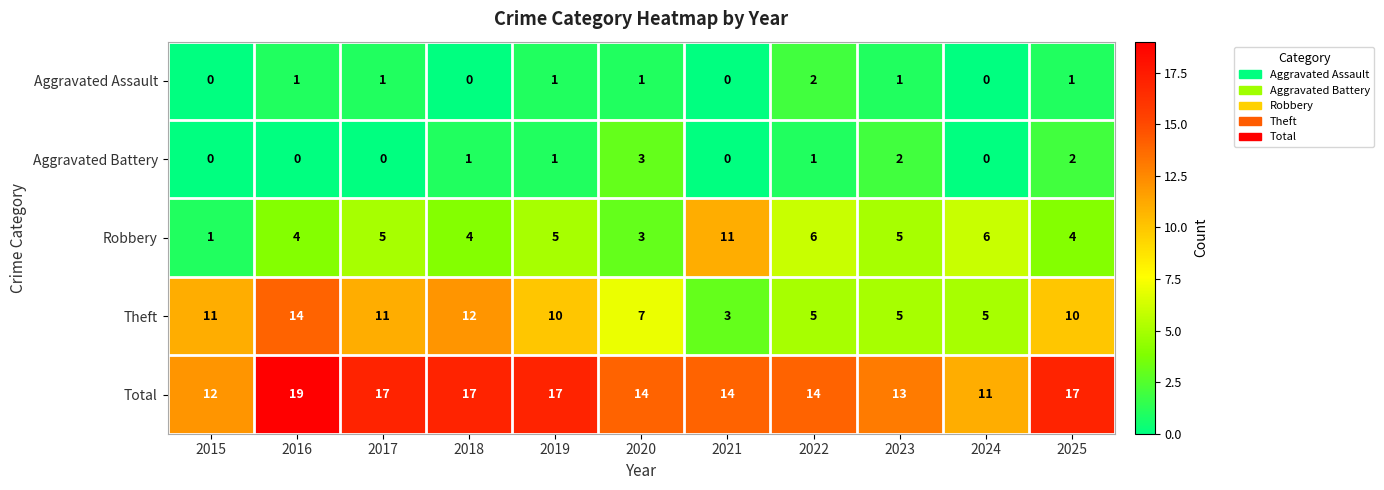

What is the difference between the second highest and minimum values in the Theft series?

9